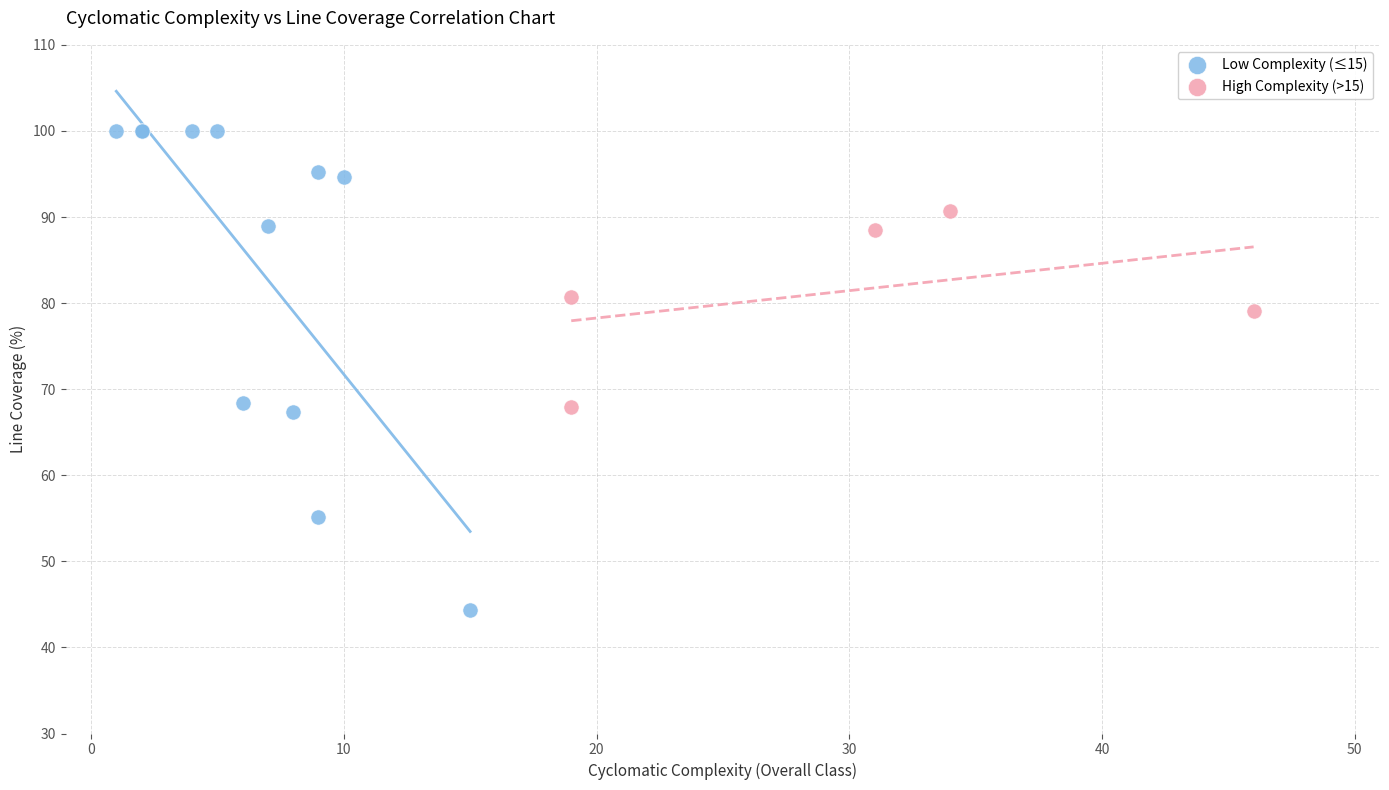

Which series reaches the minimum Y coordinate?

Low Complexity (≤15)